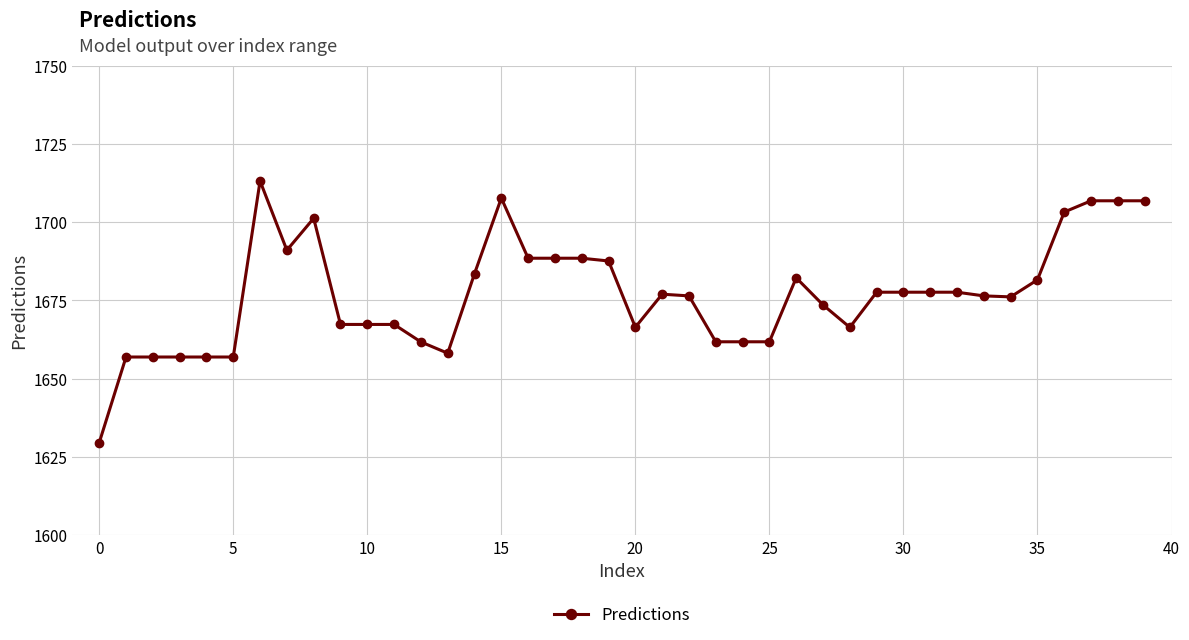

What is the maximum value shown in the chart?

1713.2